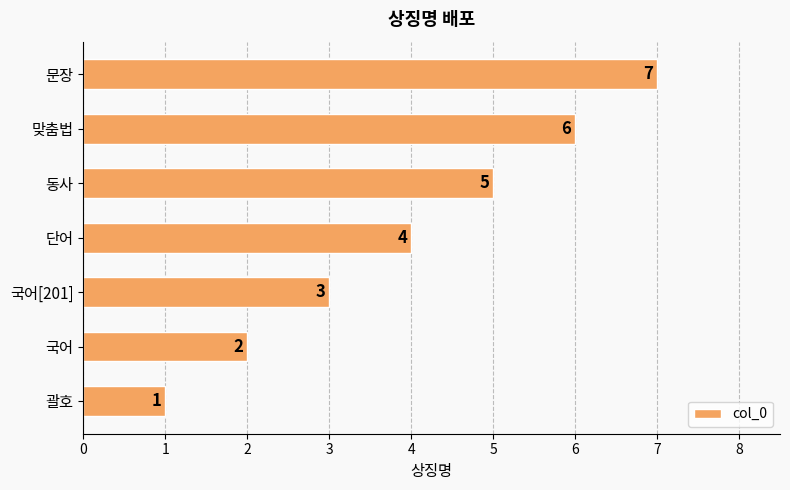

What is the change in value from 단어 to 문장?

+3